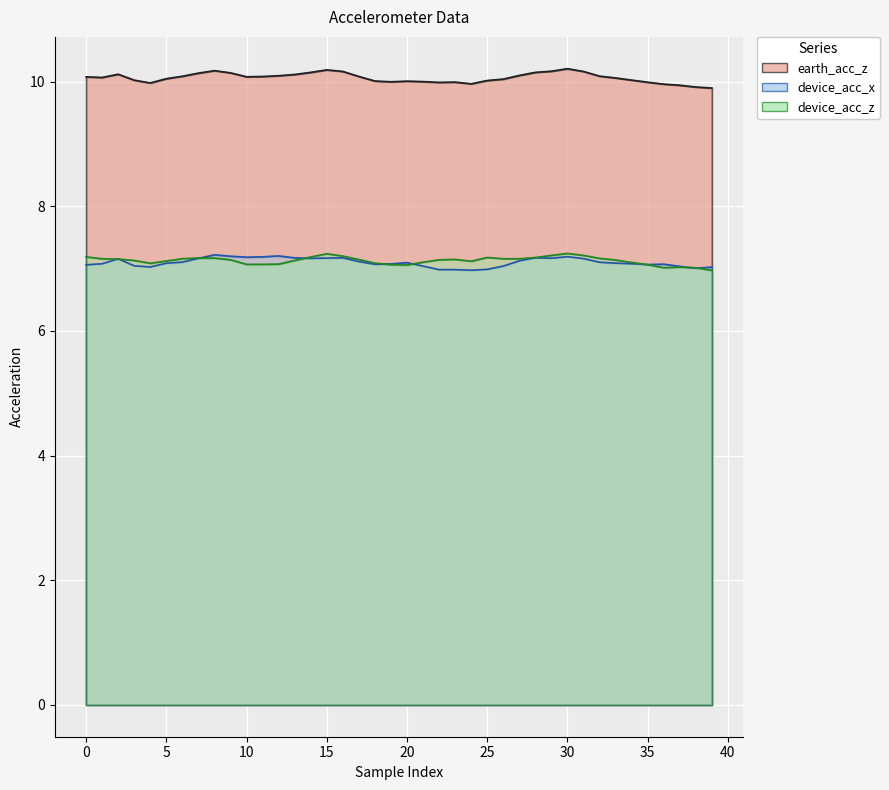

What is the average value of the earth_acc_z series?

10.1